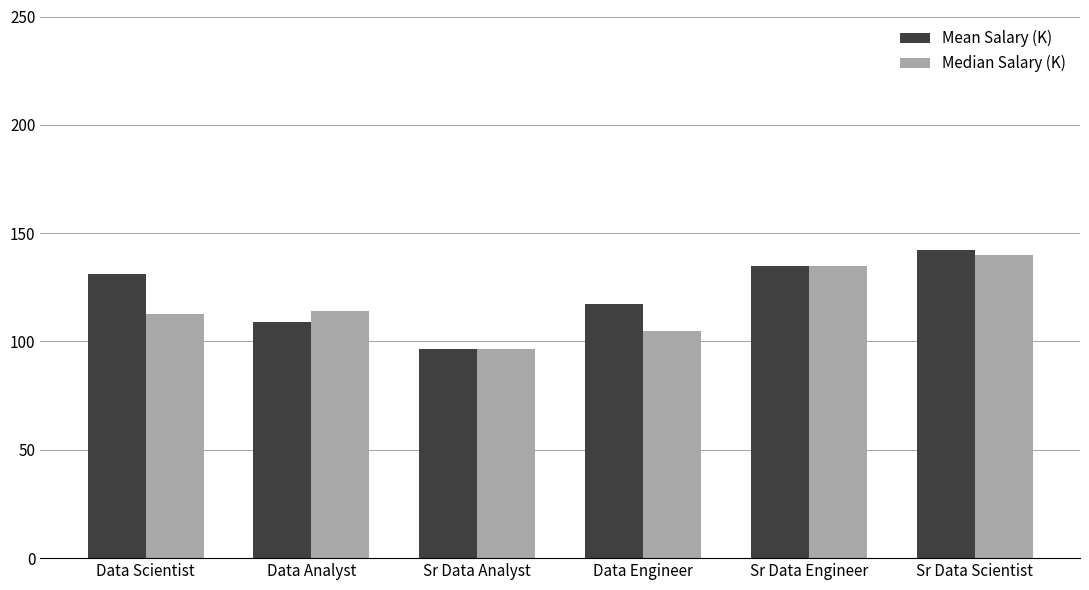

How many Median Salary (K) values are between 105 and 135?

4